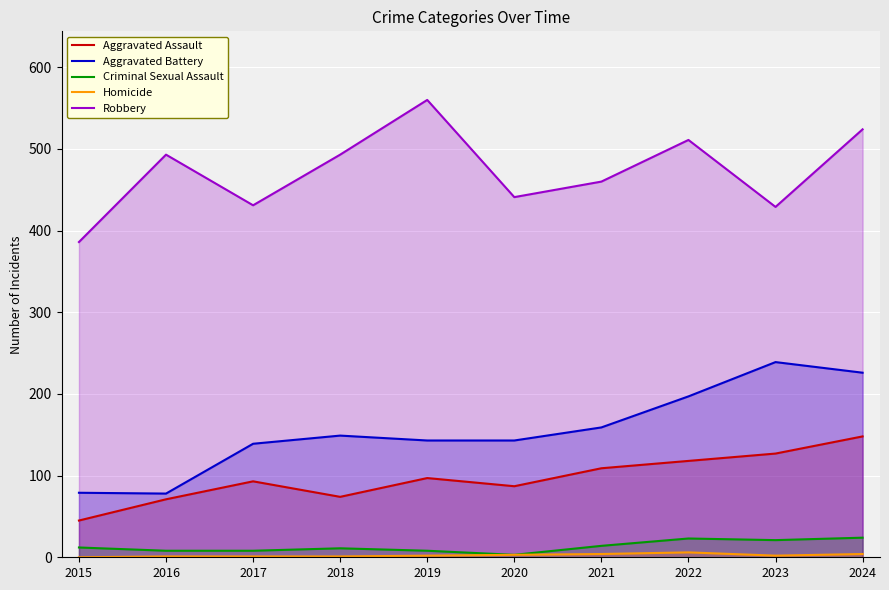

True or false: Robbery and Aggravated Battery cross at least once.

False